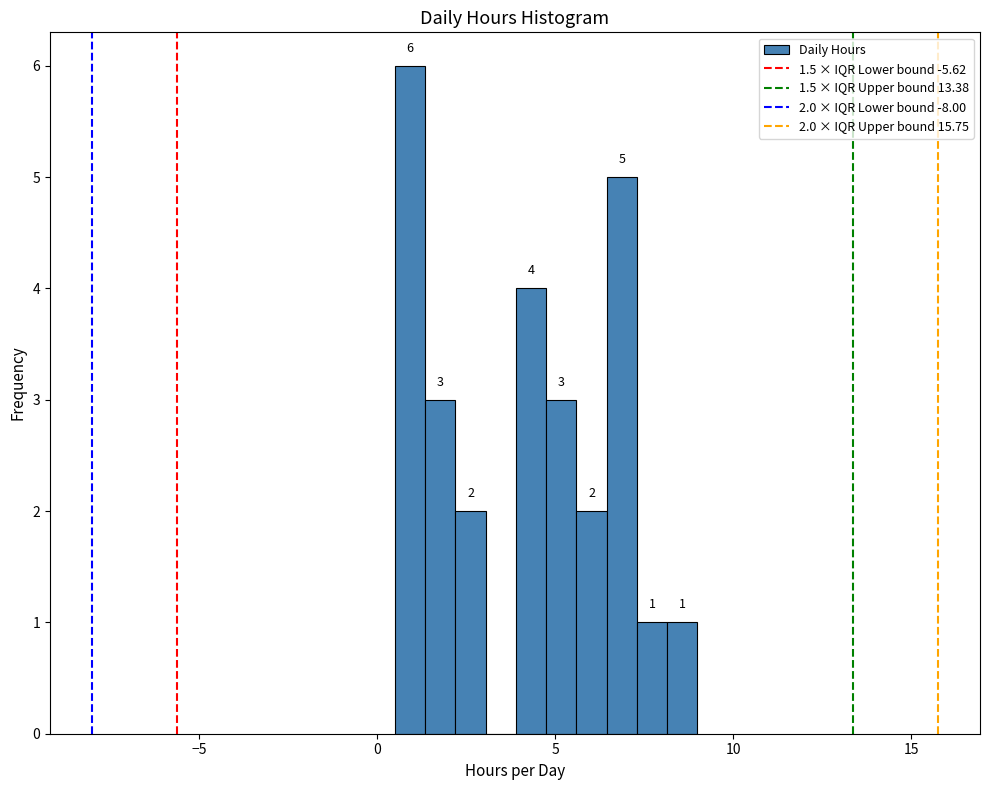

Around what value on the x-axis is the tallest bar? Give the approximate position of its centre, as read against the axis.

1.0